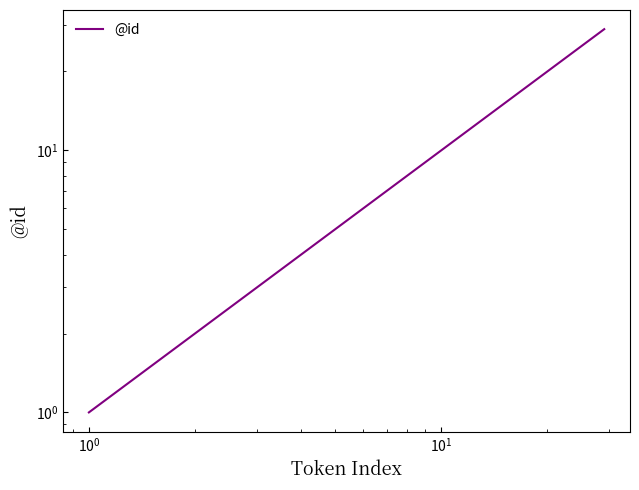

How many lines are shown in the chart?

1